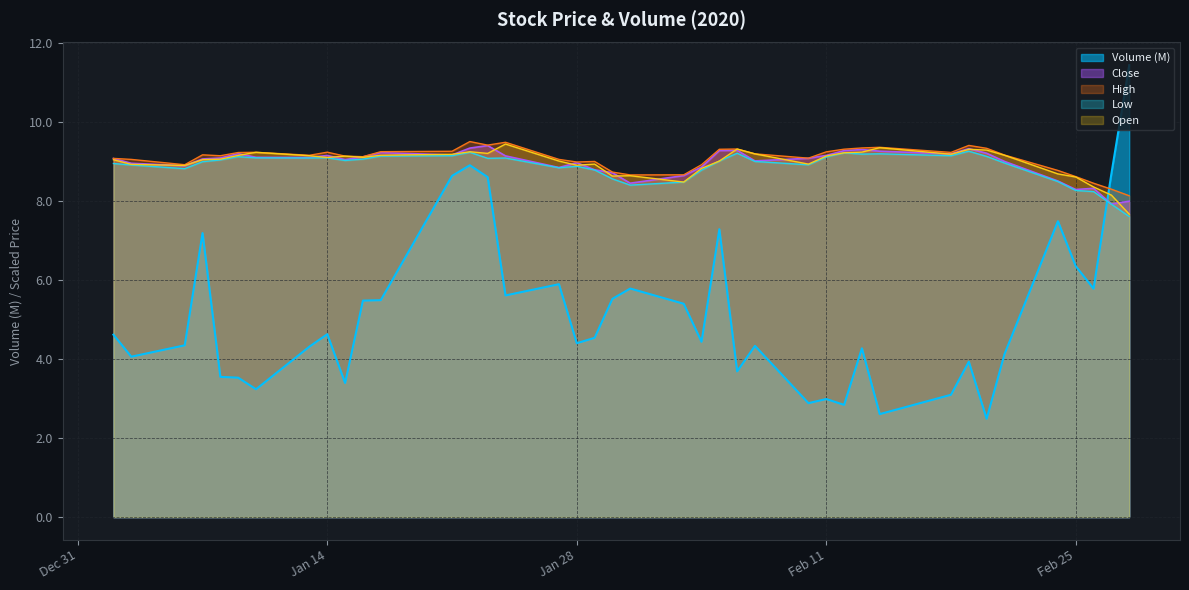

The High series shows 4.5 at Jan 14. True or false?

False